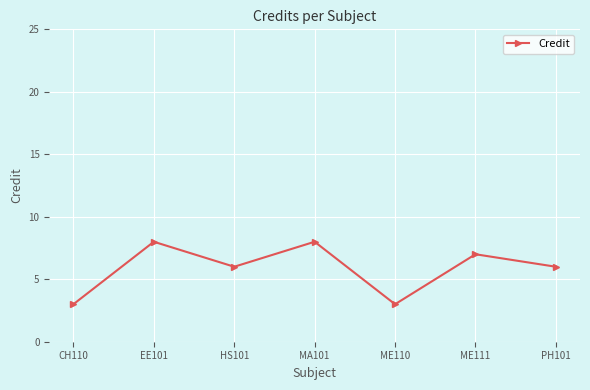

Which has a higher value, ME111 or ME110?

ME111